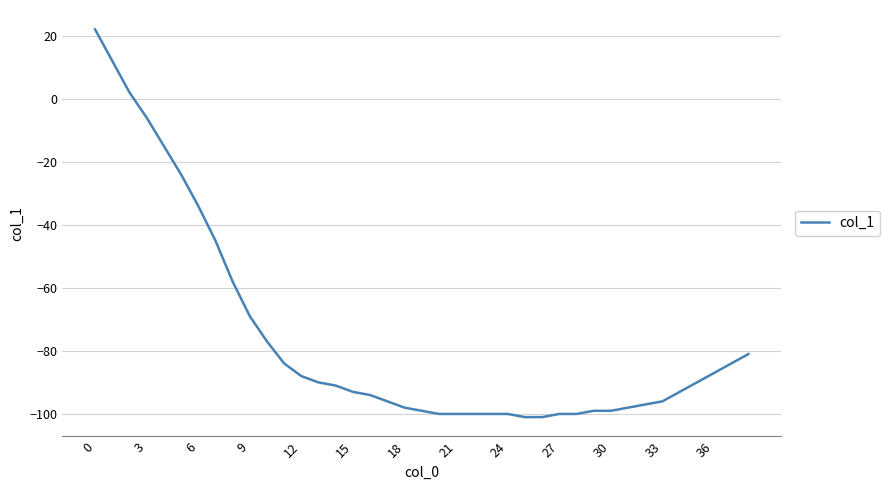

What is the difference between the maximum and minimum values?

123